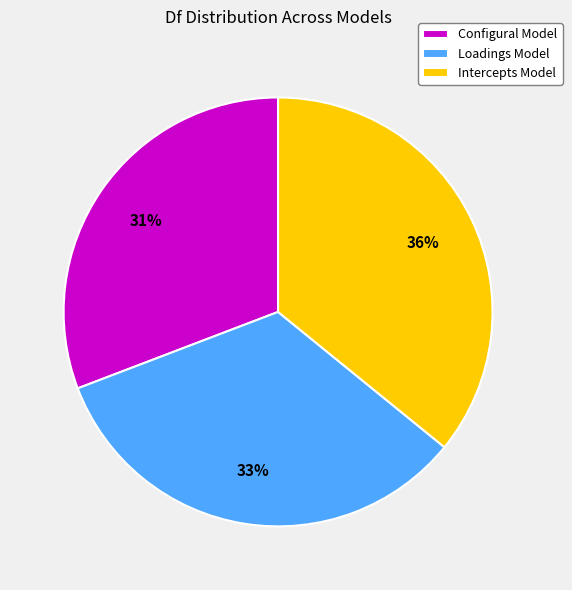

What is the ratio of the value at Configural Model to the value at Loadings Model?

0.9